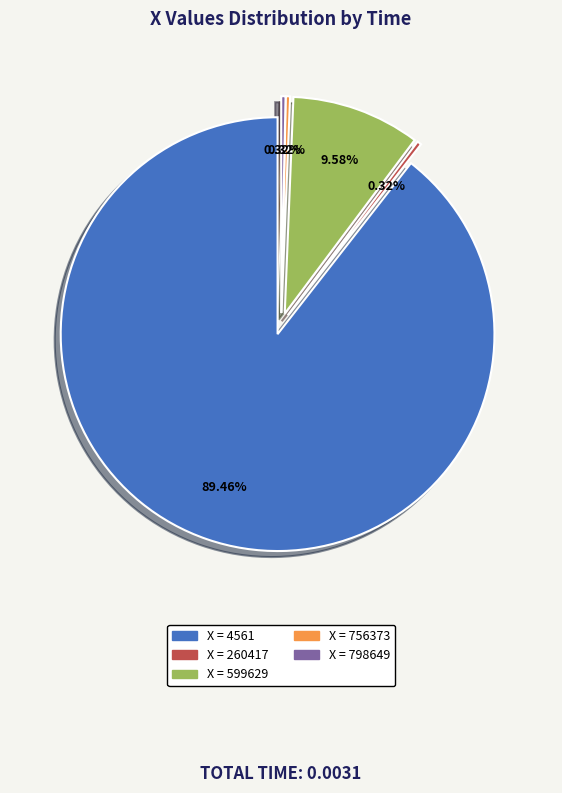

How many segments does this pie chart have?

5